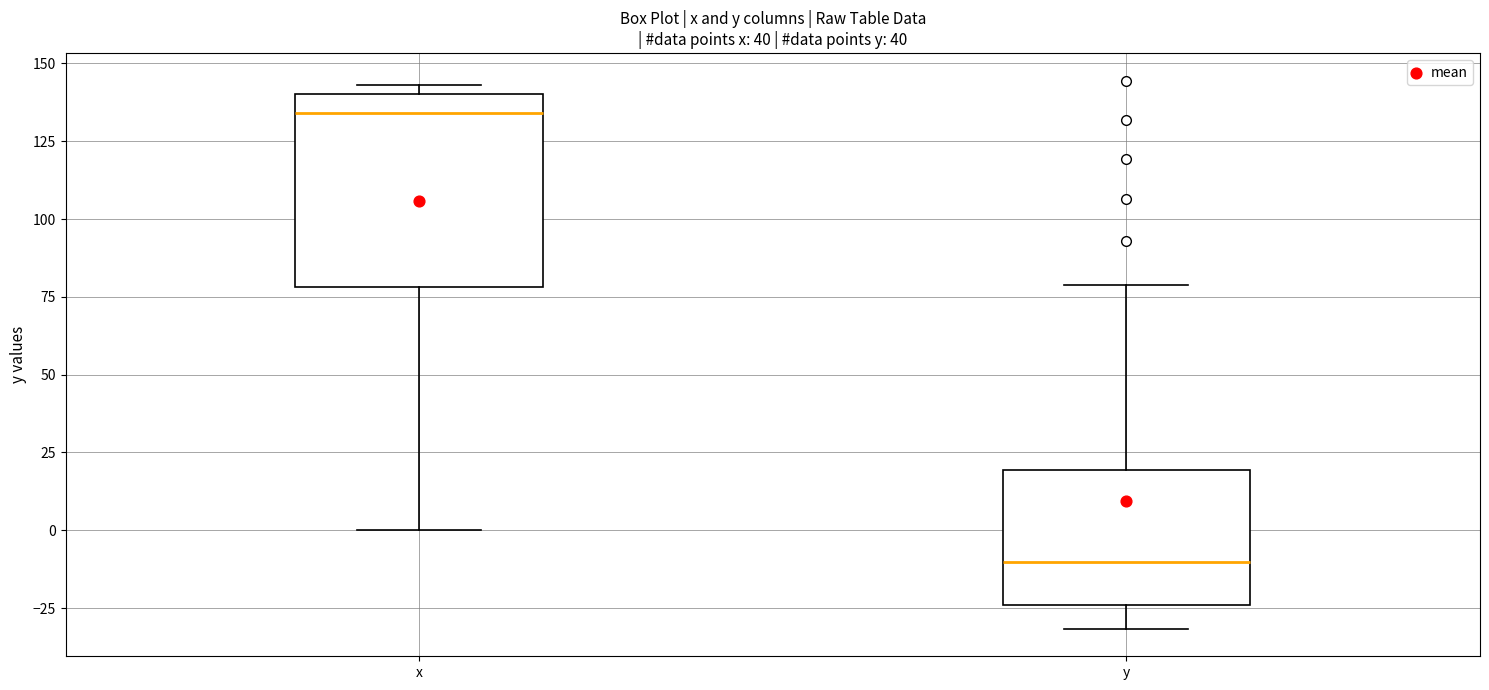

Reading left to right, read every box against the y-axis: the position of its median line, the range the box covers, and the ends of its whiskers. The values are not printed on the chart, so give them approximately, as read against the axis.

x: median 135, box 80 to 140, whiskers 0 to 145
y: median -10, box -25 to 20, whiskers -30 to 80